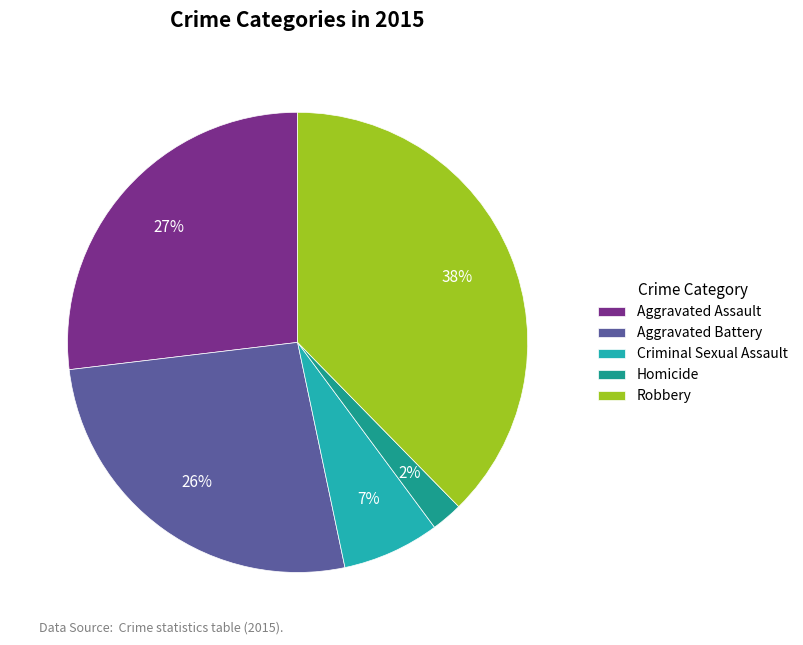

To the nearest percent, what percentage of the pie is Robbery?

38%